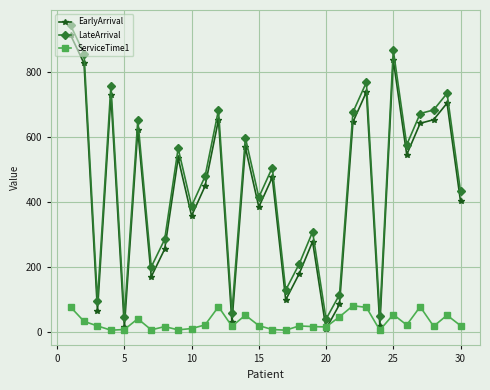

What is the lowest value of the ServiceTime1 series?

6